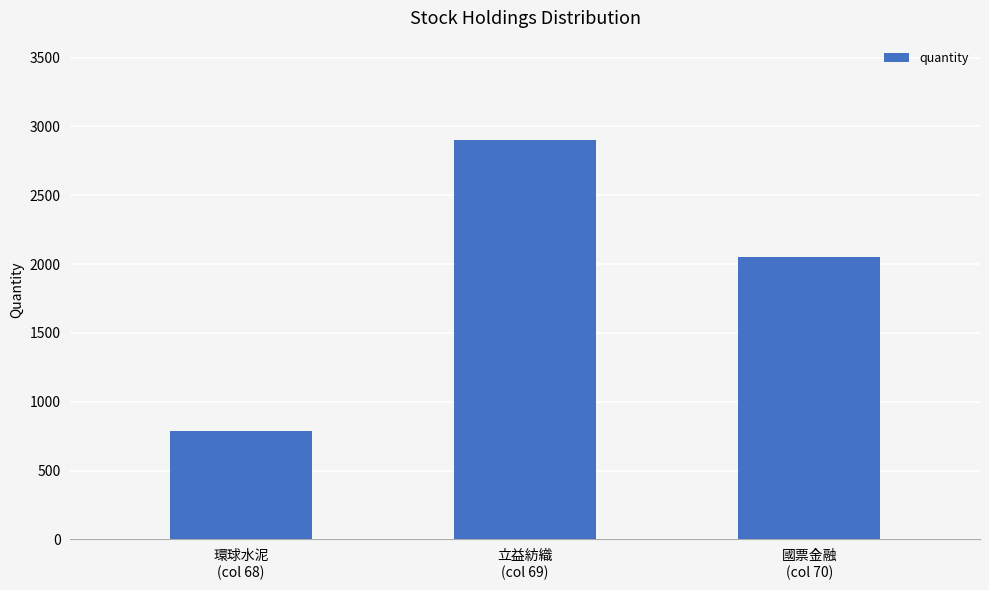

What is the difference between the values at 立益紡織
(col 69) and 國票金融
(col 70)?

845